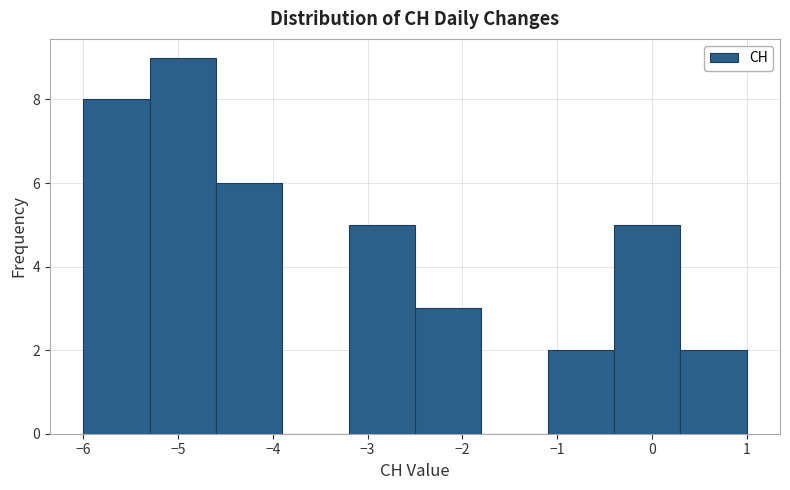

What is the height of the bar covering -4.6 to -3.9 on the x-axis? The values are not printed on the chart, so give them approximately, as read against the axis.

6